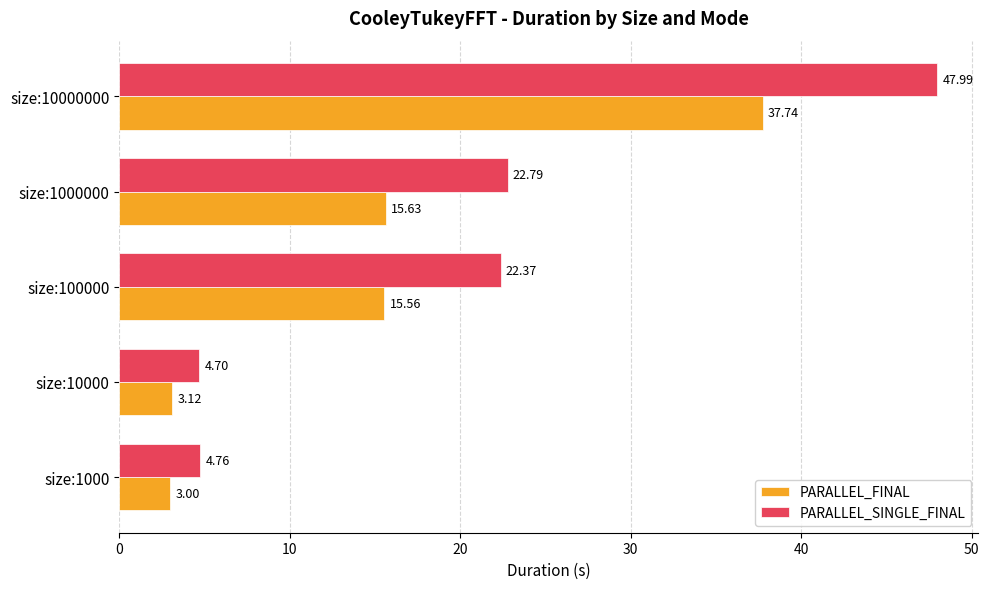

Which series changed the most between size:10000 and size:10000000?

PARALLEL_SINGLE_FINAL